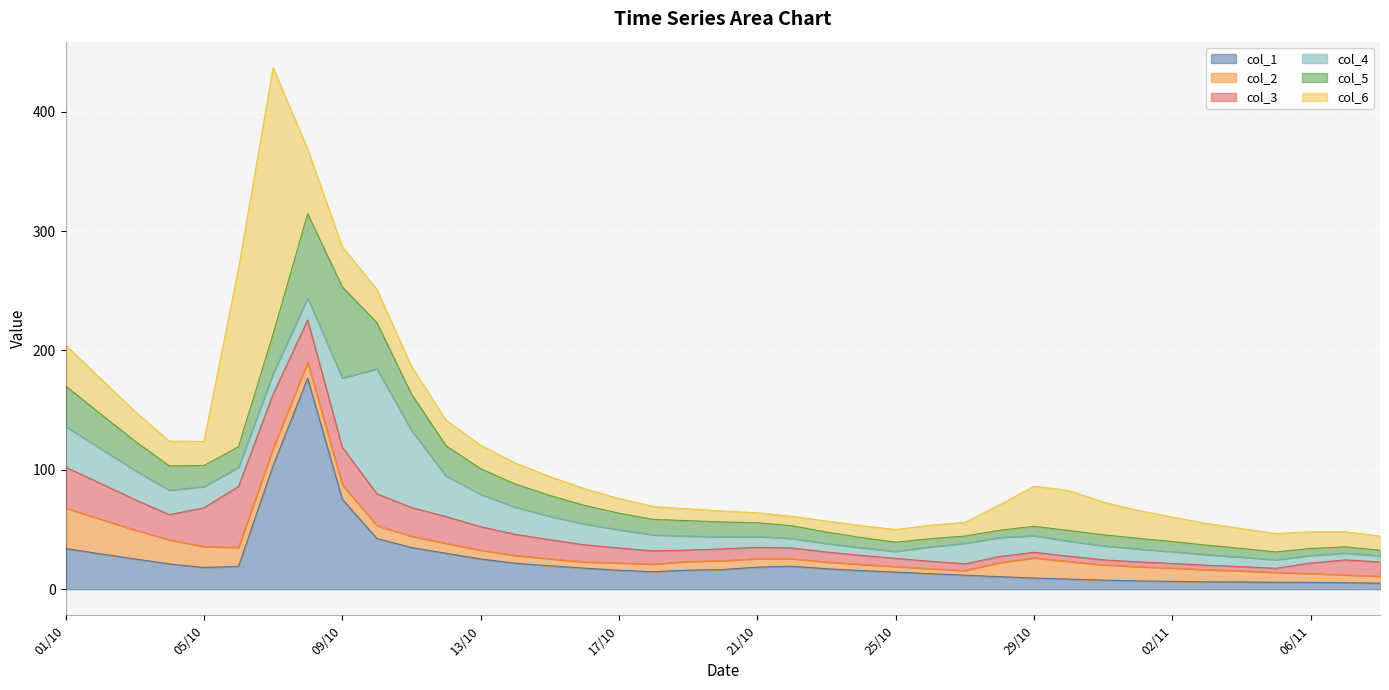

How many interior local peaks does the col_2 series have?

2